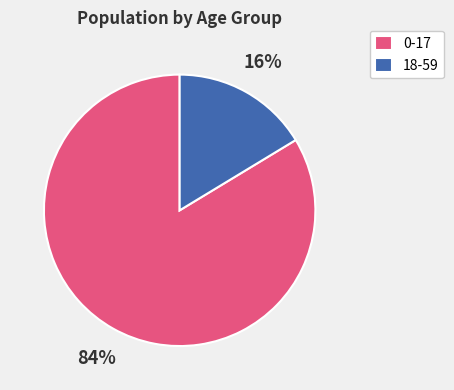

What is the majority slice?

0-17